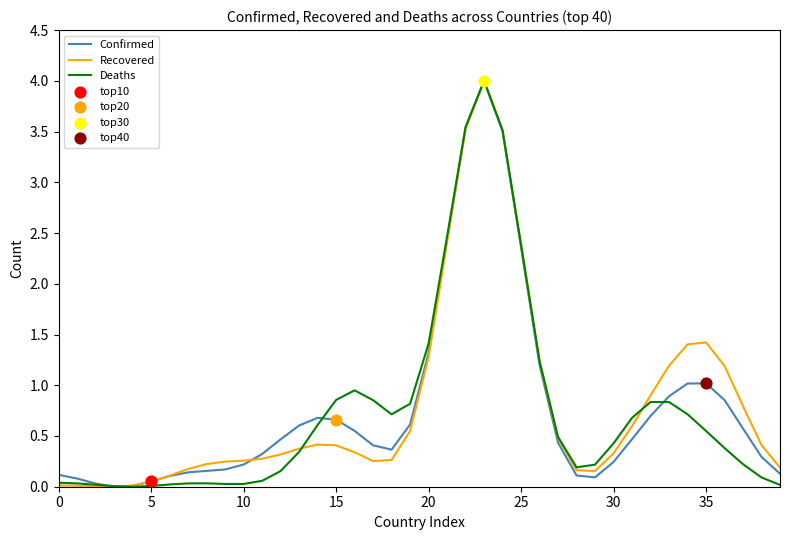

Does the chart have visible grid lines?

No